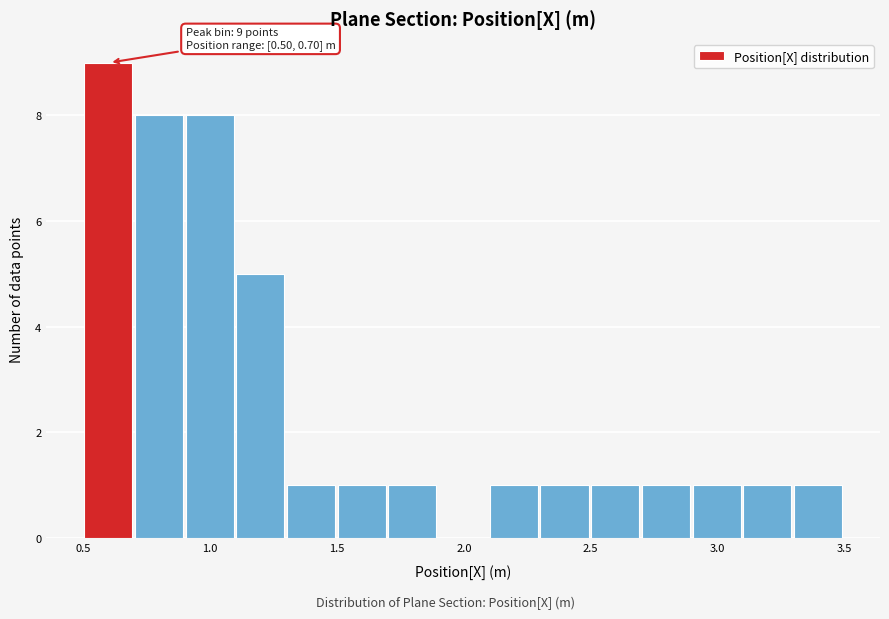

Read against the x-axis, roughly where is the centre of the tallest bar?

0.60